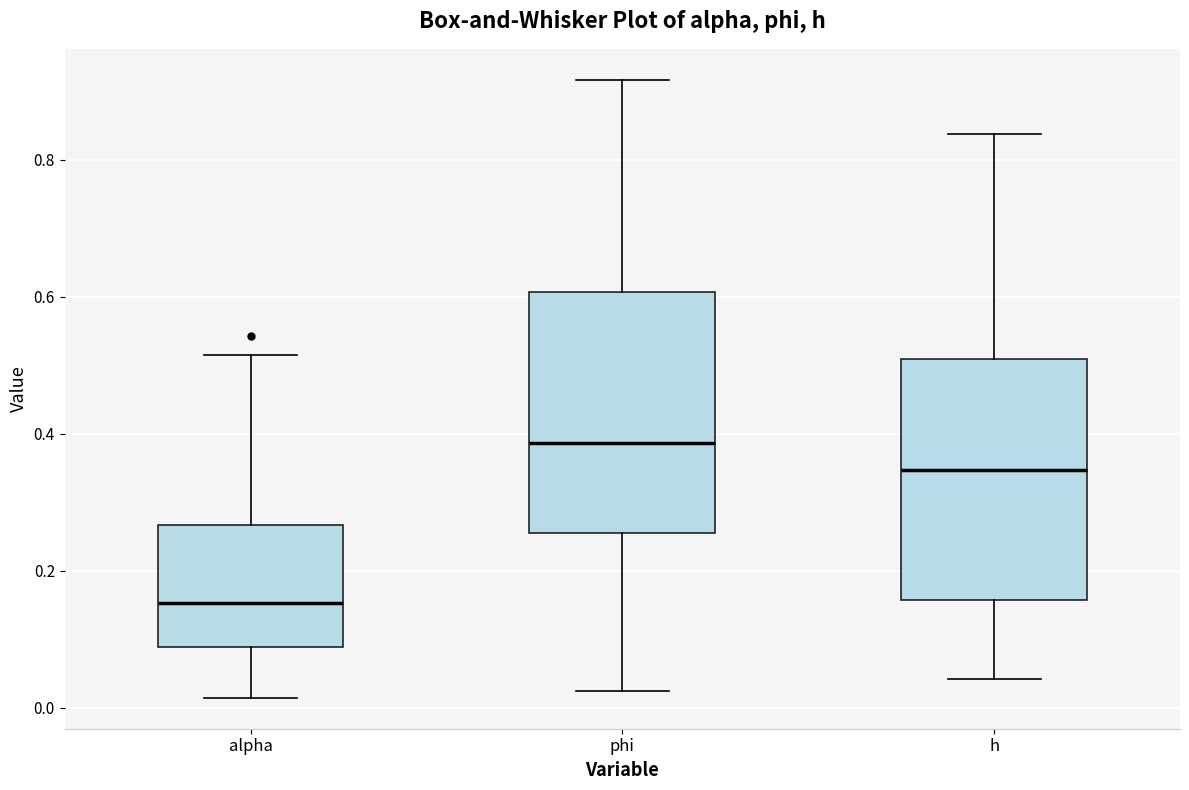

Which box has the highest median line?

phi